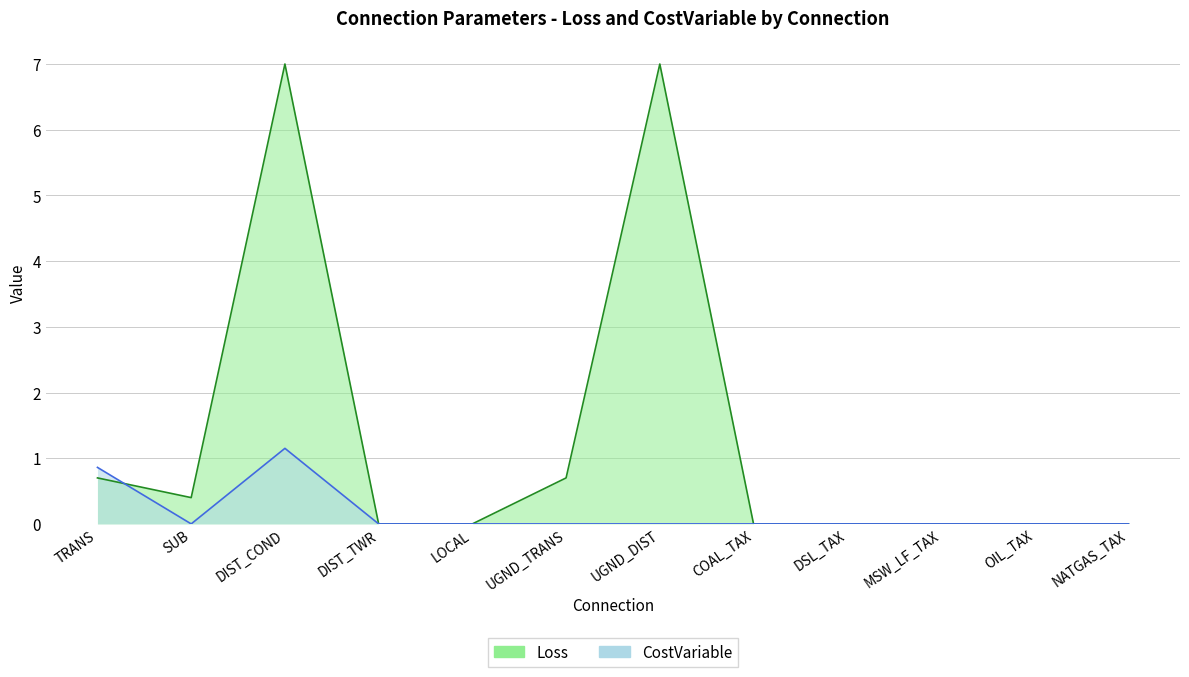

Where is CostVariable nearest to the value 0?

SUB